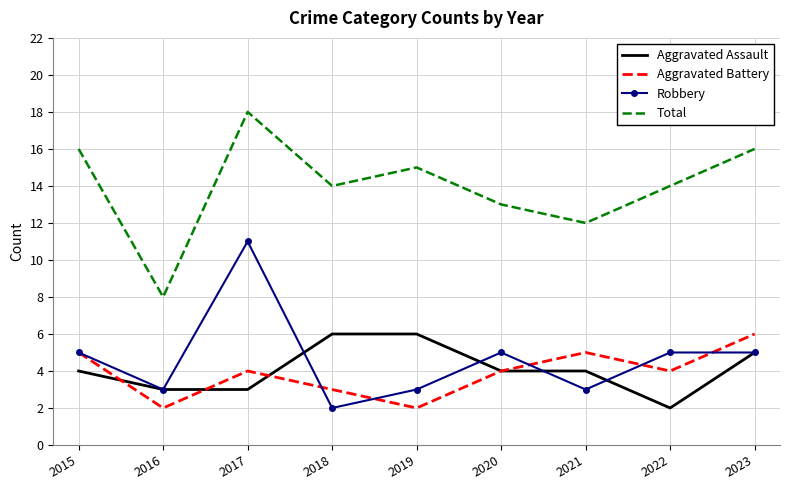

Reading left to right, transcribe all the data shown in this chart.

Aggravated Assault: 4	3	3	6	6	4	4	2	5
Aggravated Battery: 5	2	4	3	2	4	5	4	6
Robbery: 5	3	11	2	3	5	3	5	5
Total: 16	8	18	14	15	13	12	14	16